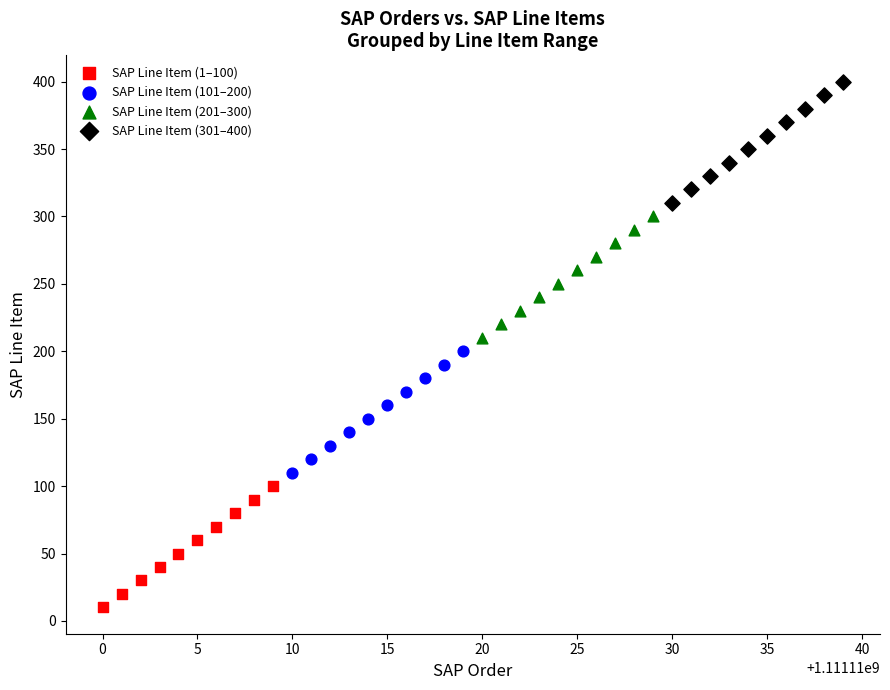

What are all the series names shown in the legend?

SAP Line Item (1–100), SAP Line Item (101–200), SAP Line Item (201–300), SAP Line Item (301–400)